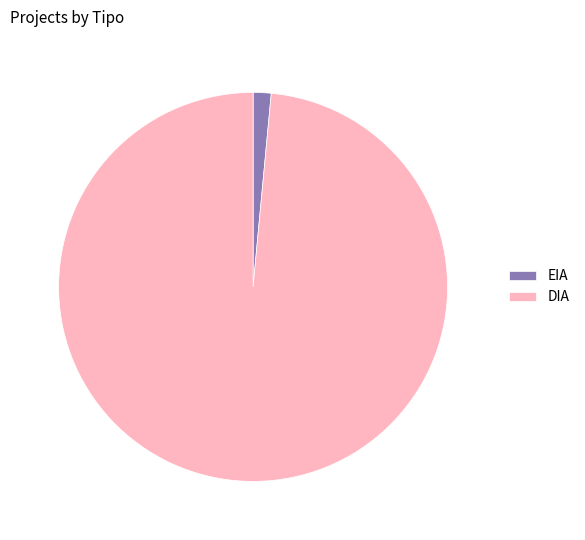

True or false: DIA accounts for 89% of the total.

False